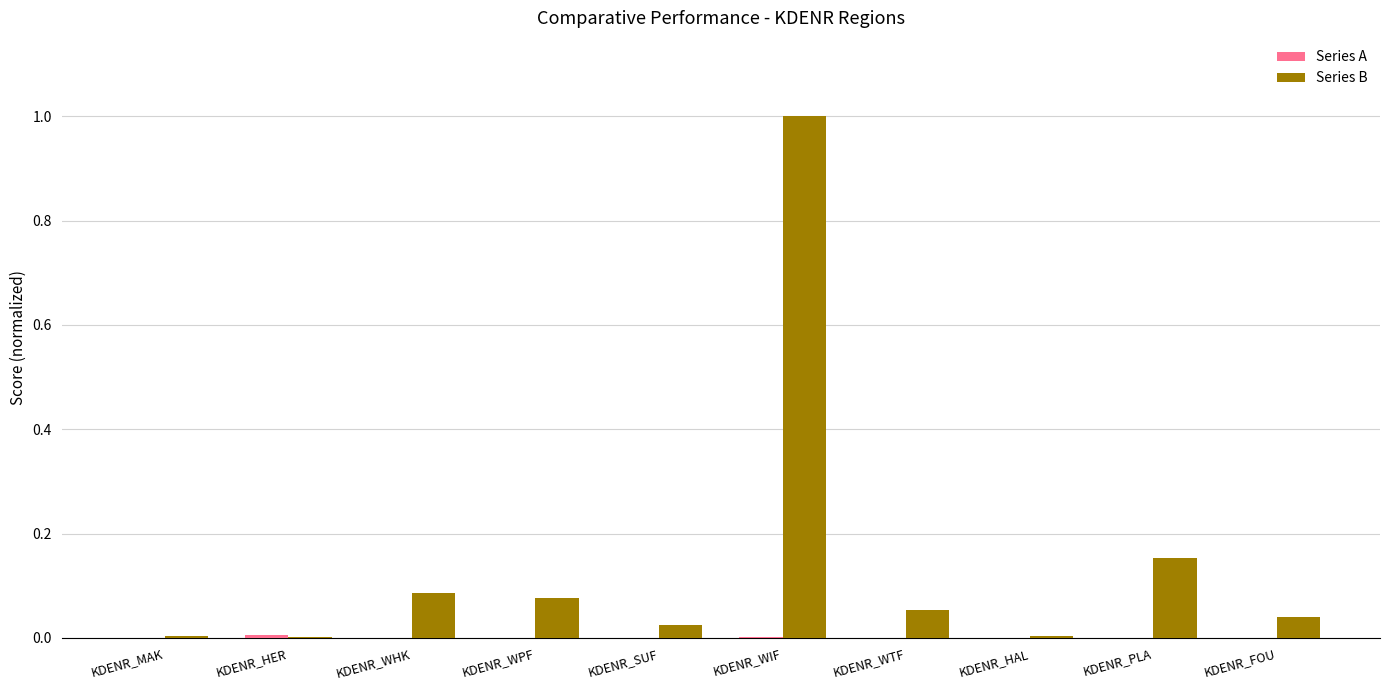

Which series changed the most between KDENR_WIF and KDENR_WTF?

Series B